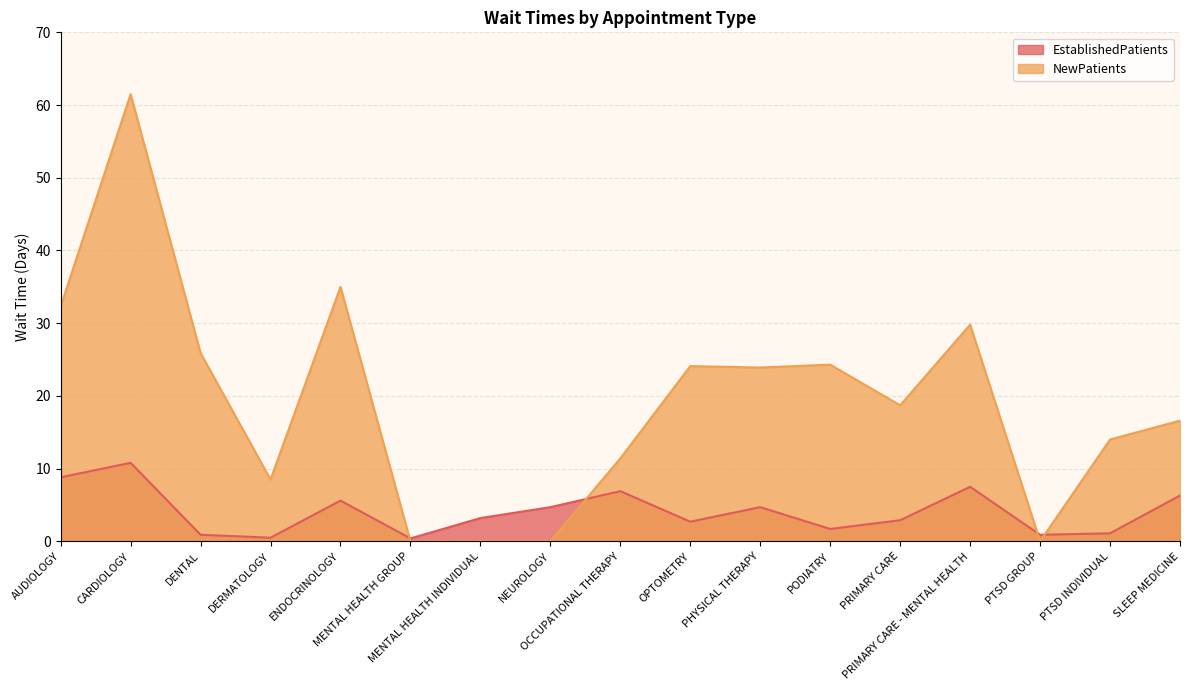

At which label does EstablishedPatients first exceed 3?

AUDIOLOGY